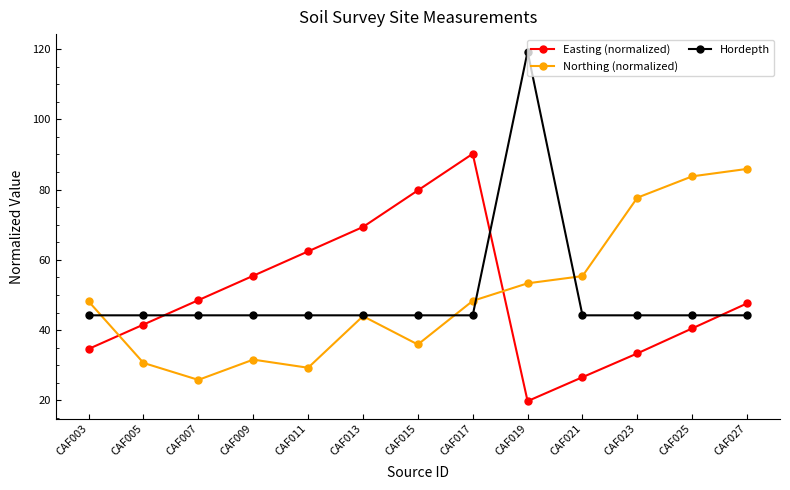

What is the value of the Hordepth point at the 7th from the left?

44.2